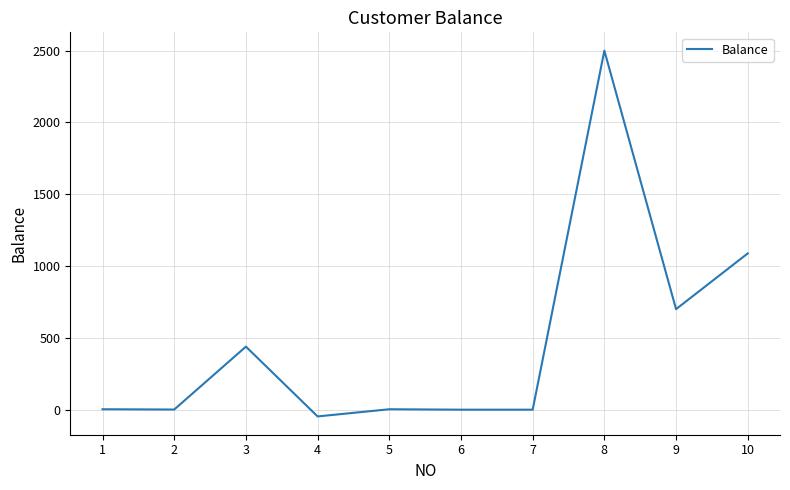

What is the difference between the maximum and minimum values?

2547